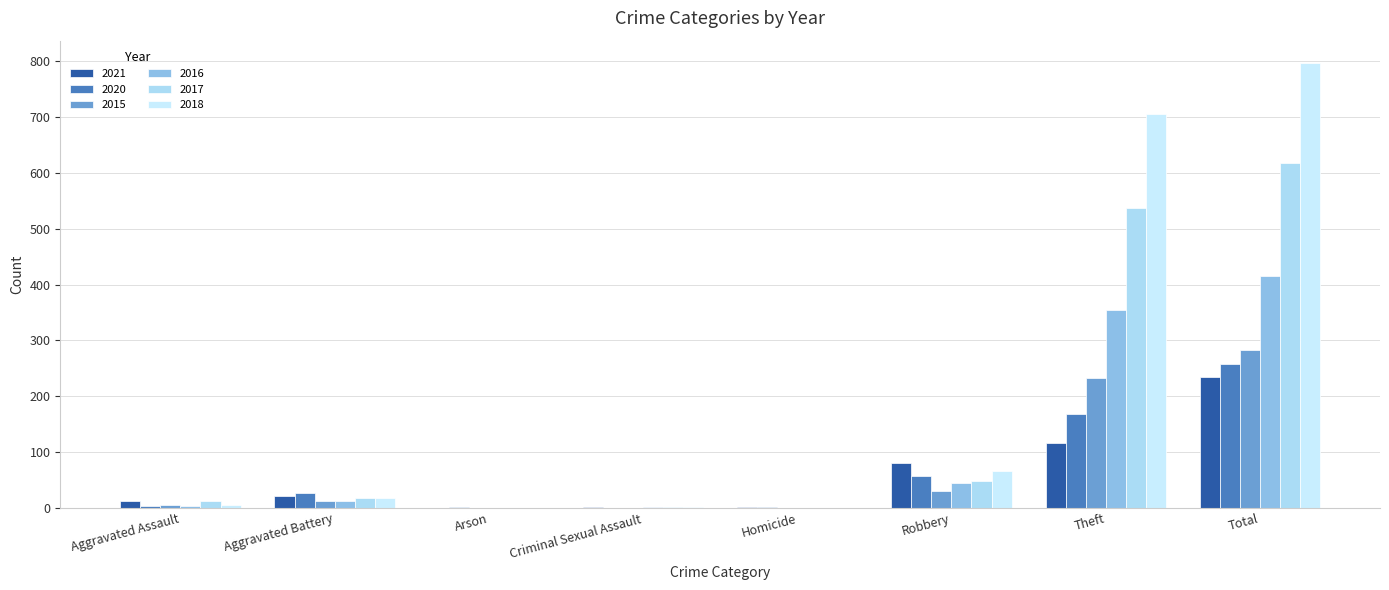

Reading right to left, transcribe all the data shown in this chart.

2021: Total=234	Theft=116	Robbery=80	Homicide=1	Criminal Sexual Assault=2	Arson=0	Aggravated Battery=22	Aggravated Assault=13
2020: Total=257	Theft=168	Robbery=57	Homicide=1	Criminal Sexual Assault=0	Arson=1	Aggravated Battery=26	Aggravated Assault=4
2015: Total=282	Theft=233	Robbery=30	Homicide=0	Criminal Sexual Assault=0	Arson=0	Aggravated Battery=13	Aggravated Assault=6
2016: Total=416	Theft=354	Robbery=44	Homicide=0	Criminal Sexual Assault=2	Arson=0	Aggravated Battery=13	Aggravated Assault=3
2017: Total=617	Theft=538	Robbery=49	Homicide=0	Criminal Sexual Assault=1	Arson=0	Aggravated Battery=17	Aggravated Assault=12
2018: Total=797	Theft=705	Robbery=67	Homicide=0	Criminal Sexual Assault=2	Arson=0	Aggravated Battery=18	Aggravated Assault=5